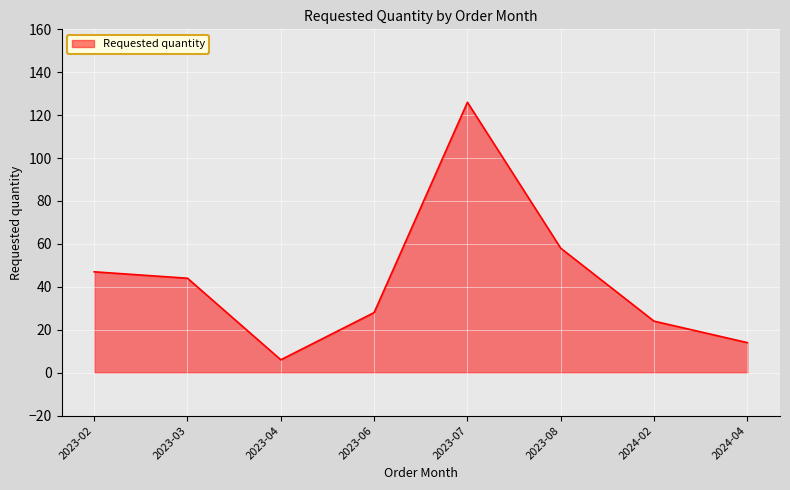

Where does the data first go above 44?

2023-02